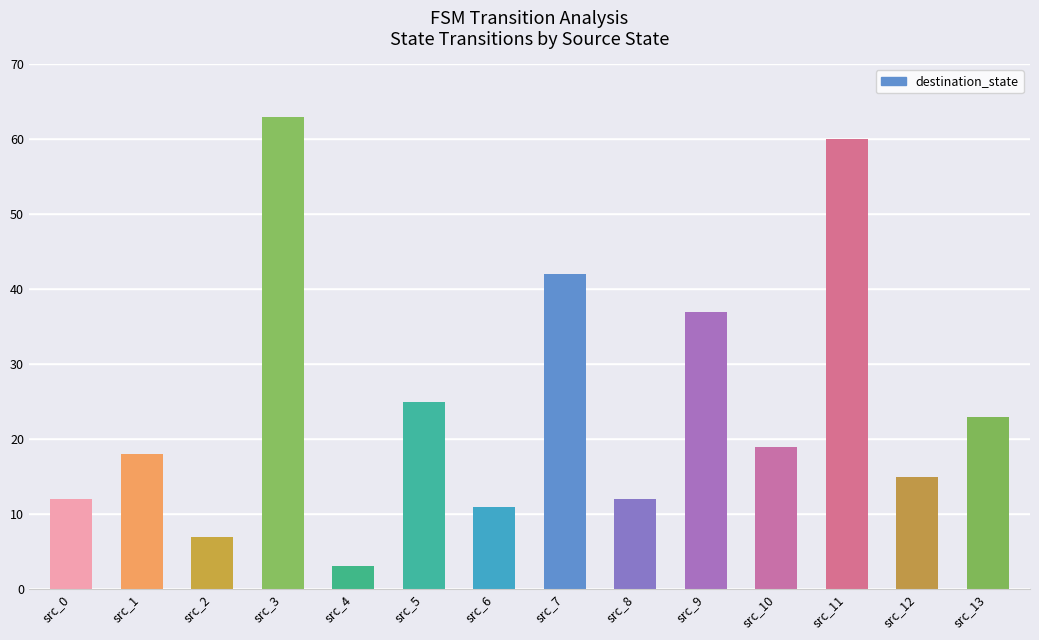

Between src_9 and src_3, which is larger?

src_3